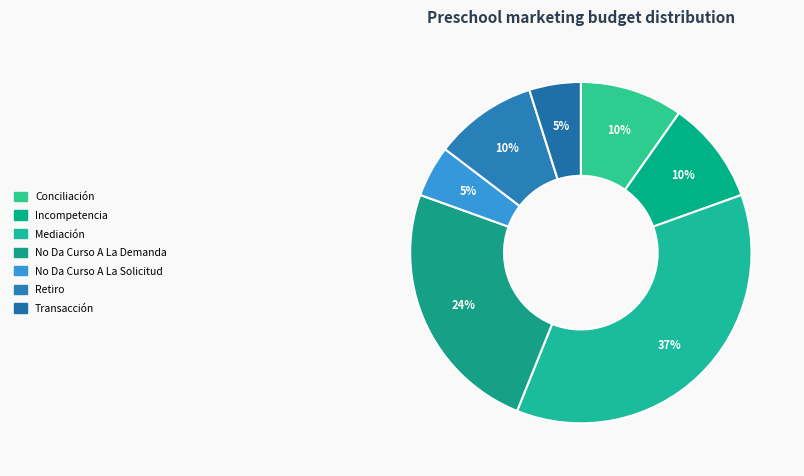

What percentage is the Mediación slice, to the nearest percent?

37%